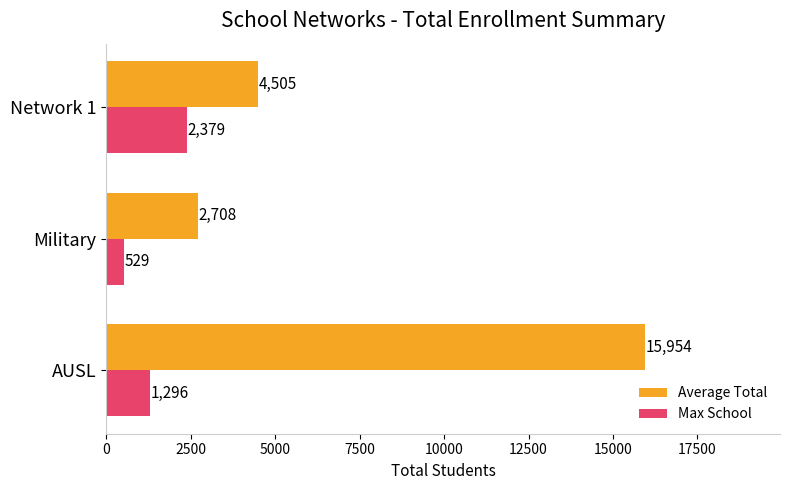

What is the total value across all series at Military?

3237